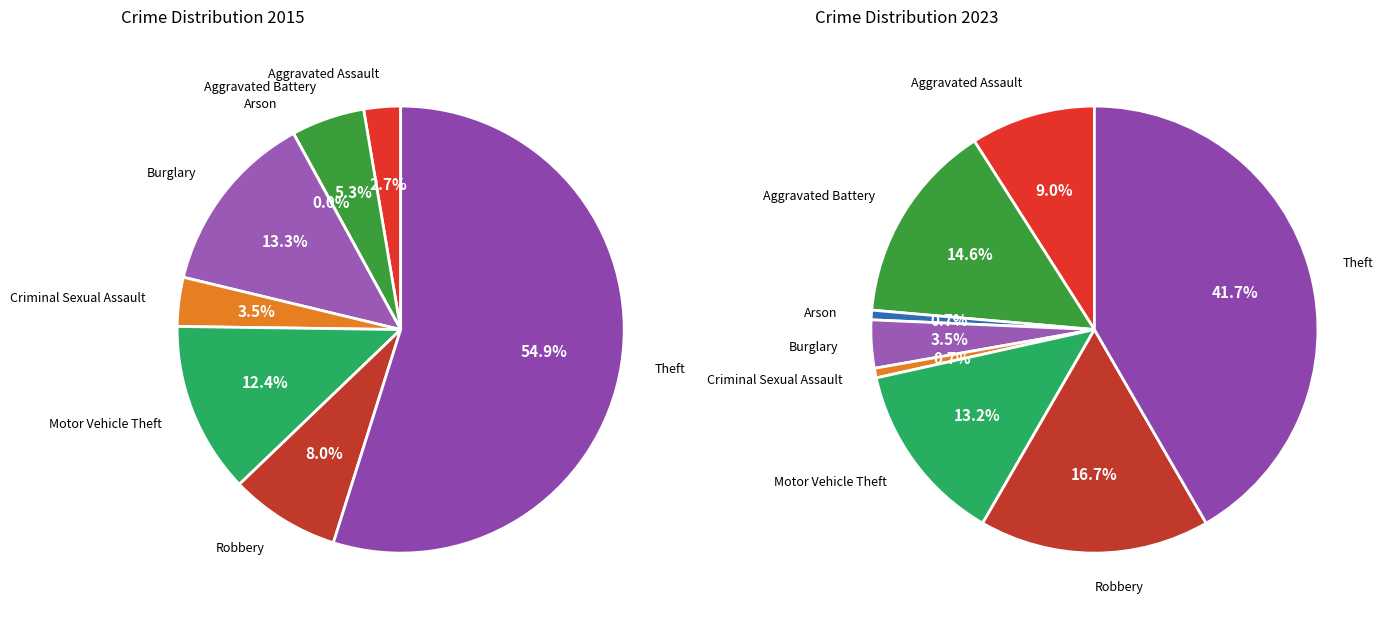

How many slices are in this pie chart?

8